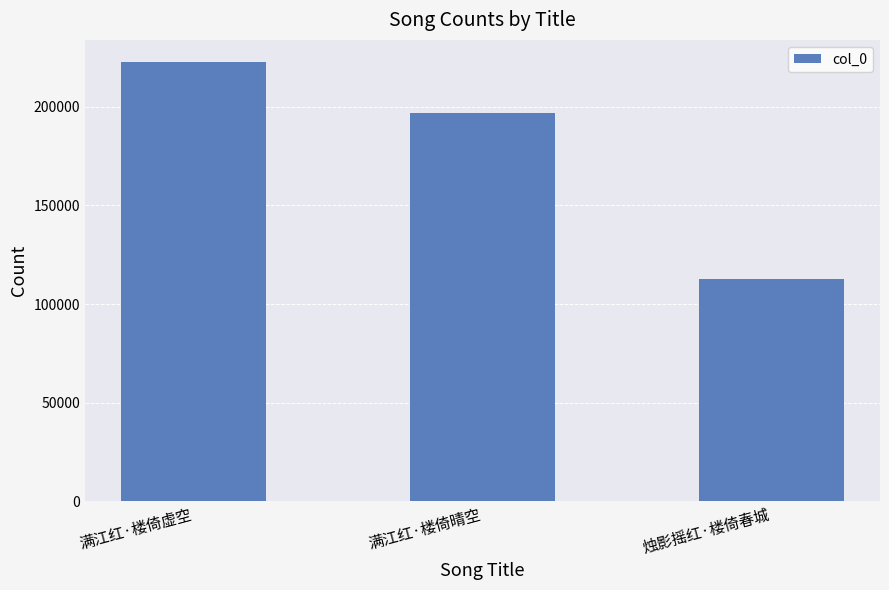

Reading left to right, list all the values displayed in this chart.

222798	197108	112772